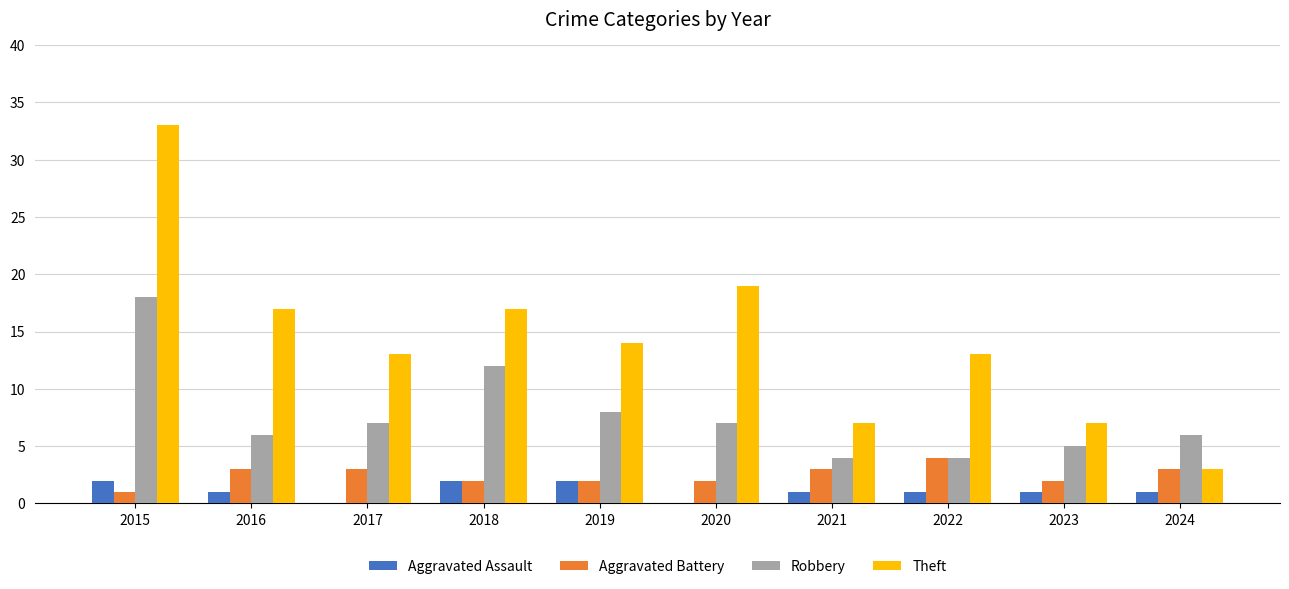

Which series changed the most between 2018 and 2020?

Robbery